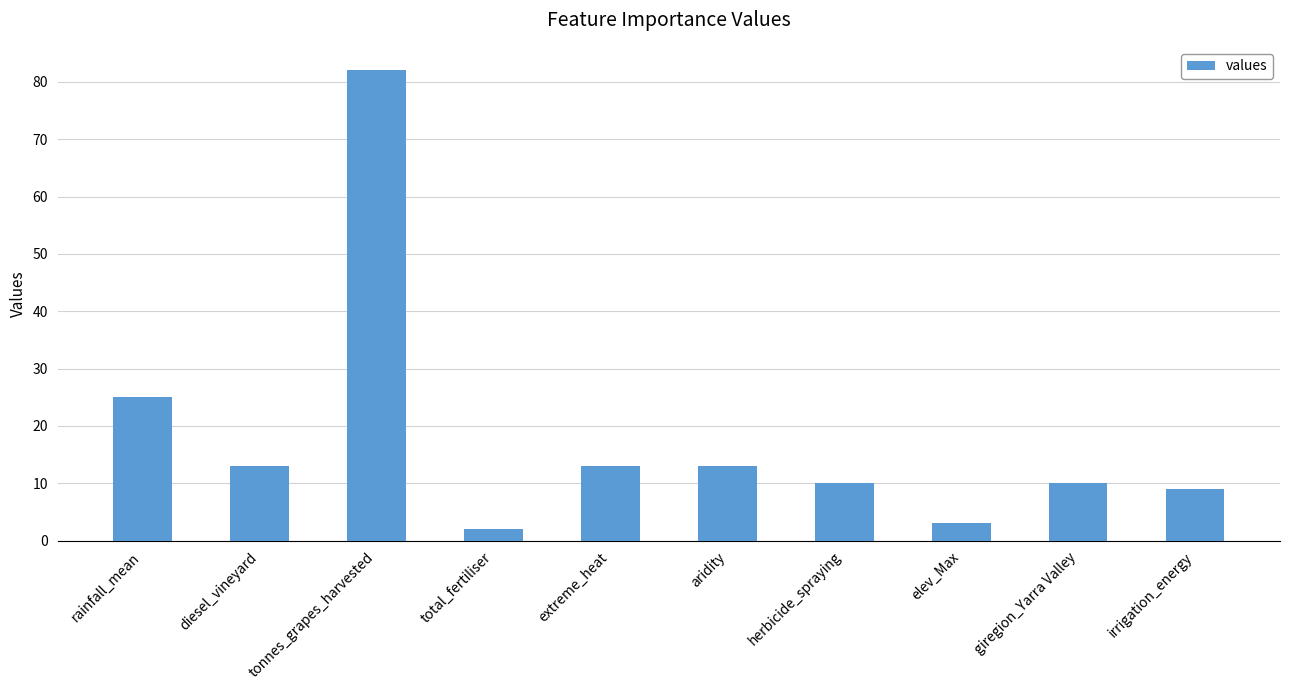

What is the sum of all values?

180